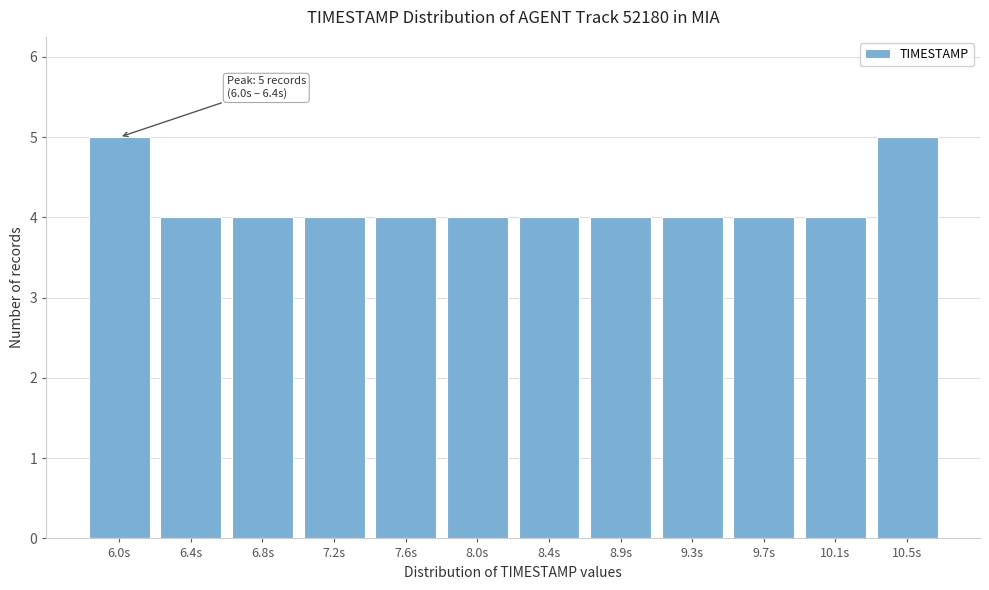

Reading right to left, what are all the values shown in this chart?

10.5s=5	10.1s=4	9.7s=4	9.3s=4	8.9s=4	8.4s=4	8.0s=4	7.6s=4	7.2s=4	6.8s=4	6.4s=4	6.0s=5